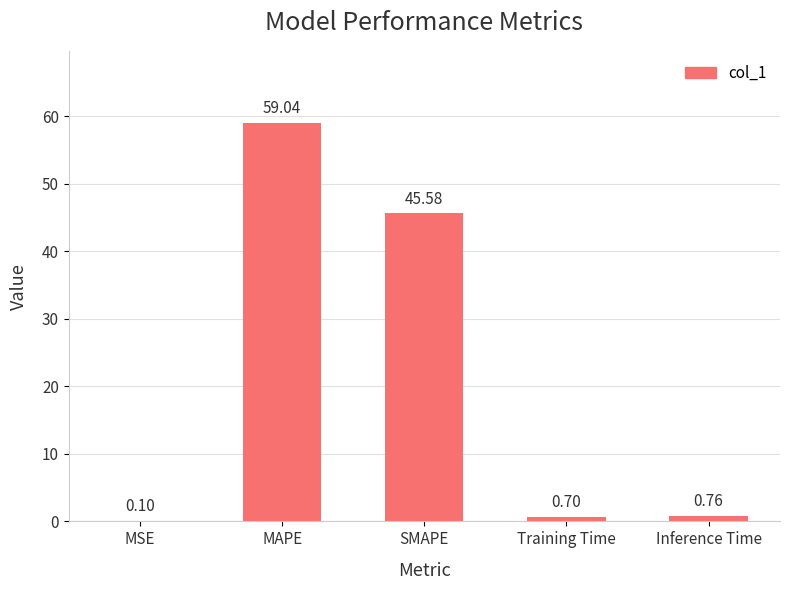

Where is the data nearest to the value 29?

SMAPE